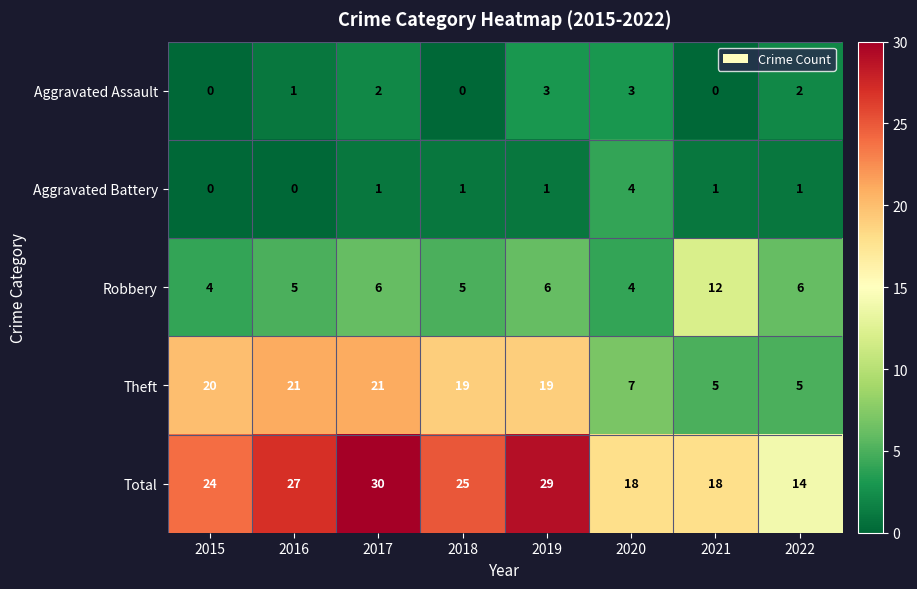

Is it true that Aggravated Assault equals 1 at 2016?

True